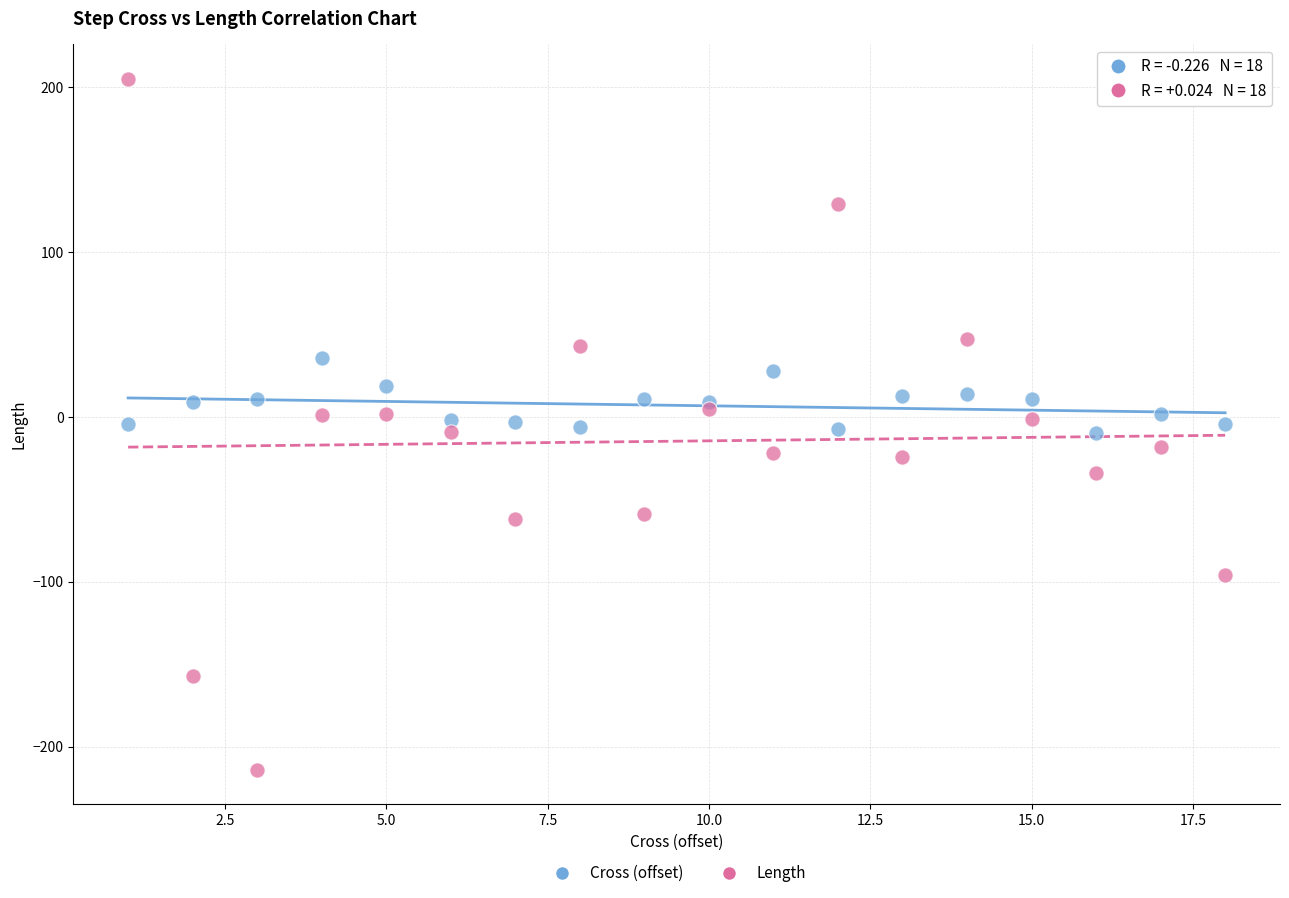

Which series reaches the maximum Y coordinate?

Length